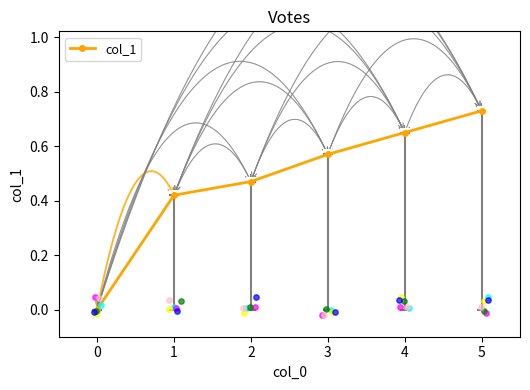

What is the change in value from 1 to 3?

+0.1